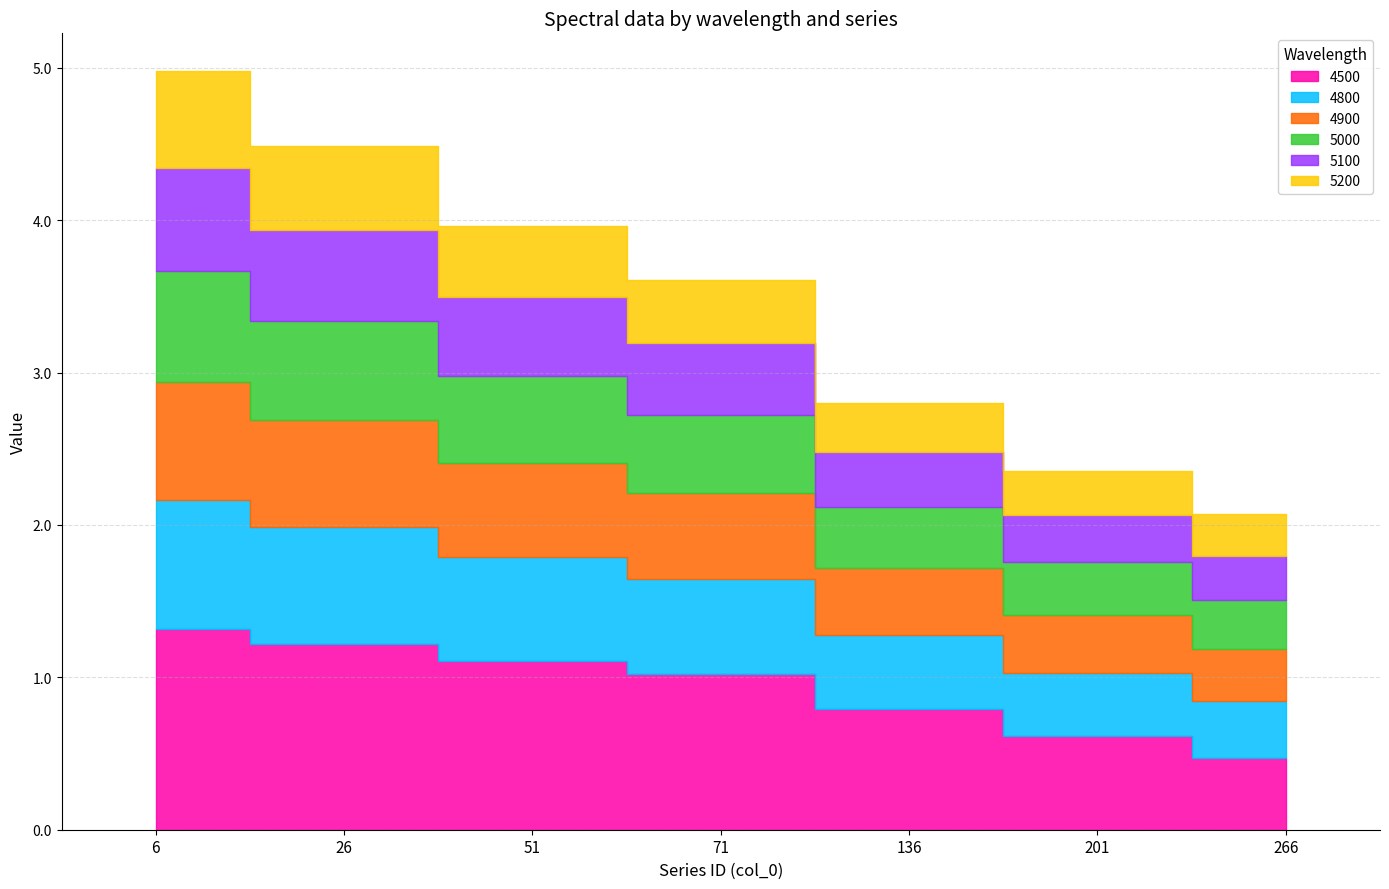

Reading right to left, list all the values displayed in this chart.

4500: 0.5	0.6	0.8	1.0	1.1	1.2	1.3
4800: 0.4	0.4	0.5	0.6	0.7	0.8	0.8
4900: 0.3	0.4	0.4	0.6	0.6	0.7	0.8
5000: 0.3	0.3	0.4	0.5	0.6	0.6	0.7
5100: 0.3	0.3	0.4	0.5	0.5	0.6	0.7
5200: 0.3	0.3	0.3	0.4	0.5	0.6	0.6